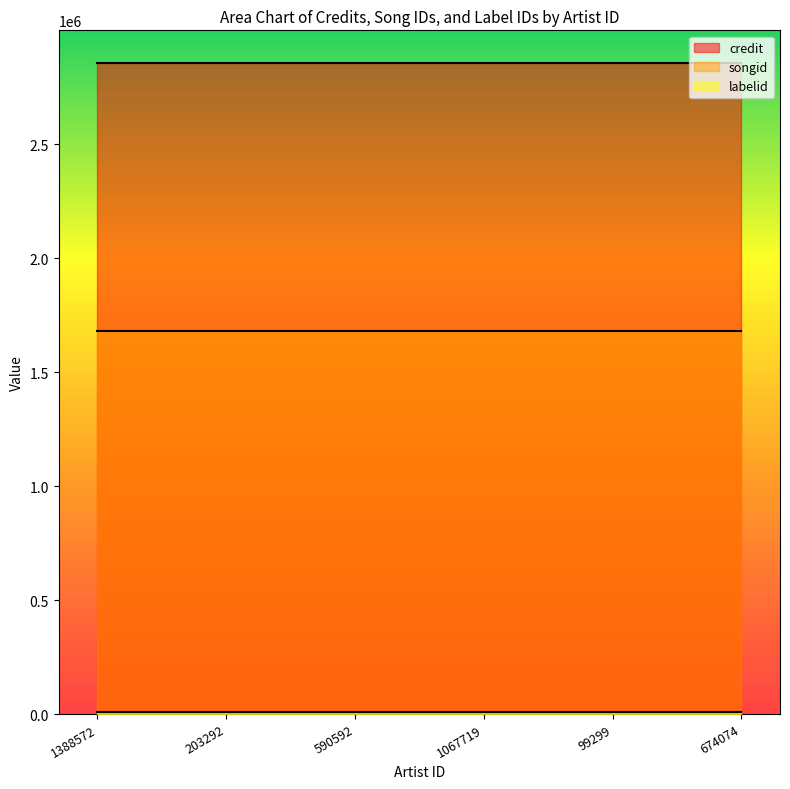

What is the label of the 3rd point from the right?

1067719